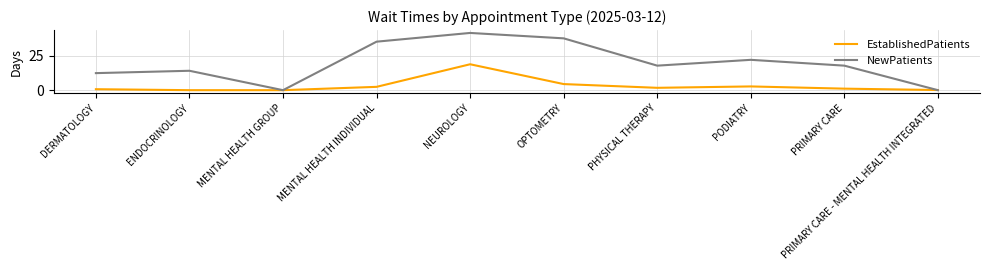

What is the difference between the maximum and minimum values in the EstablishedPatients series?

18.7